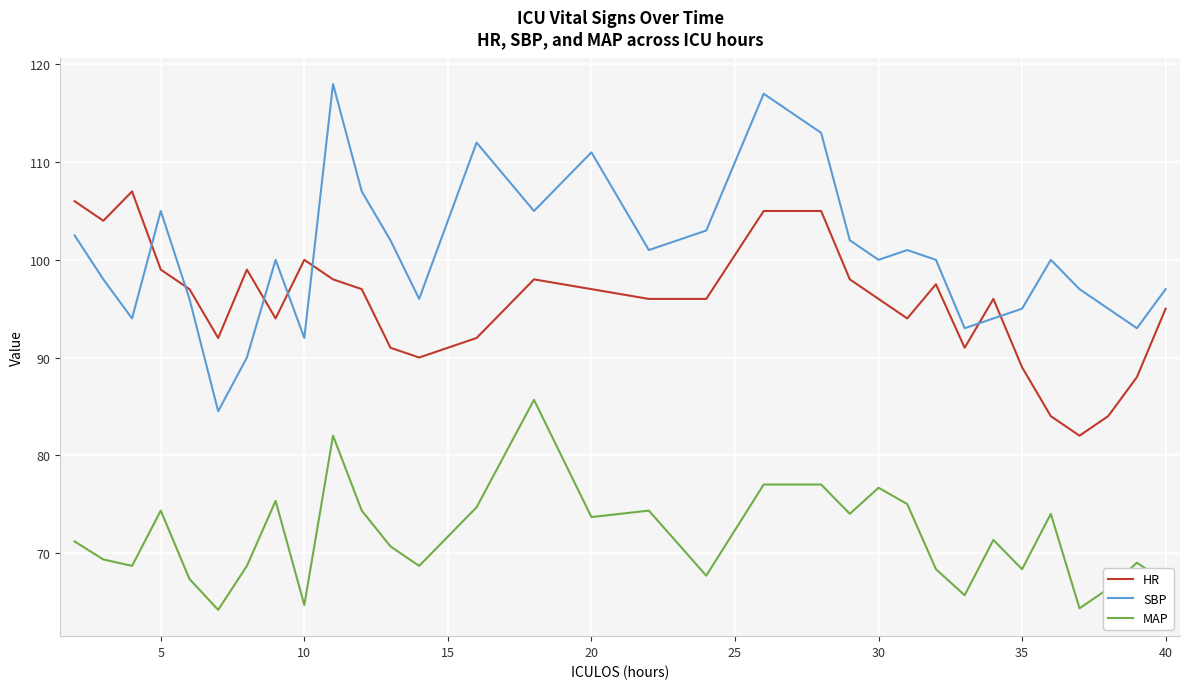

What is the minimum value shown in the chart?

64.2